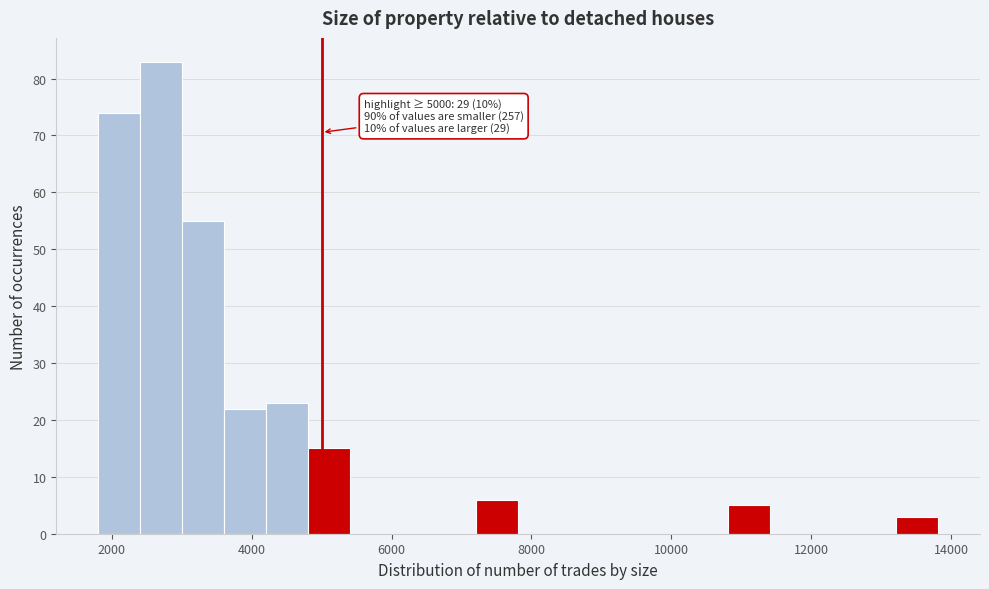

Around what value on the x-axis is the tallest bar? Give the approximate position of its centre, as read against the axis.

2800